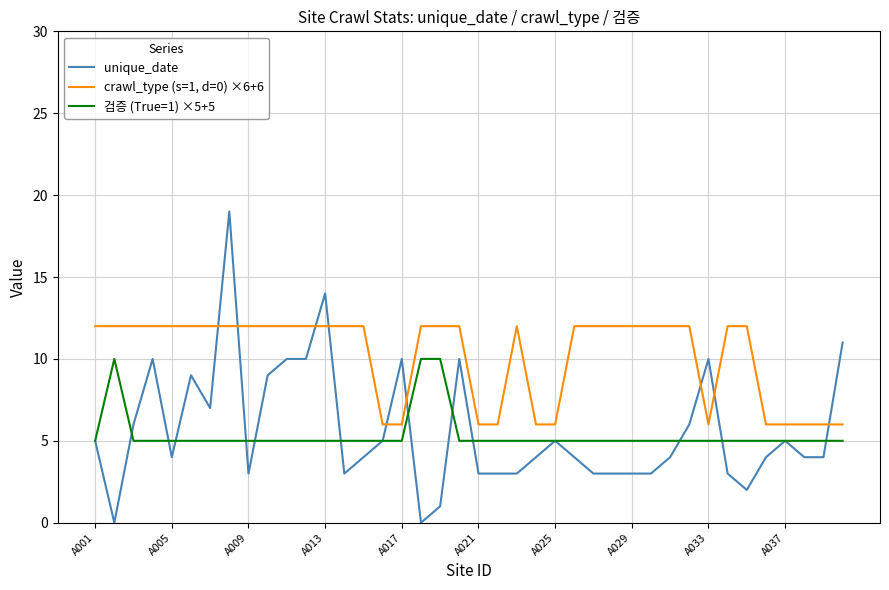

Which series has the widest spread of values?

unique_date